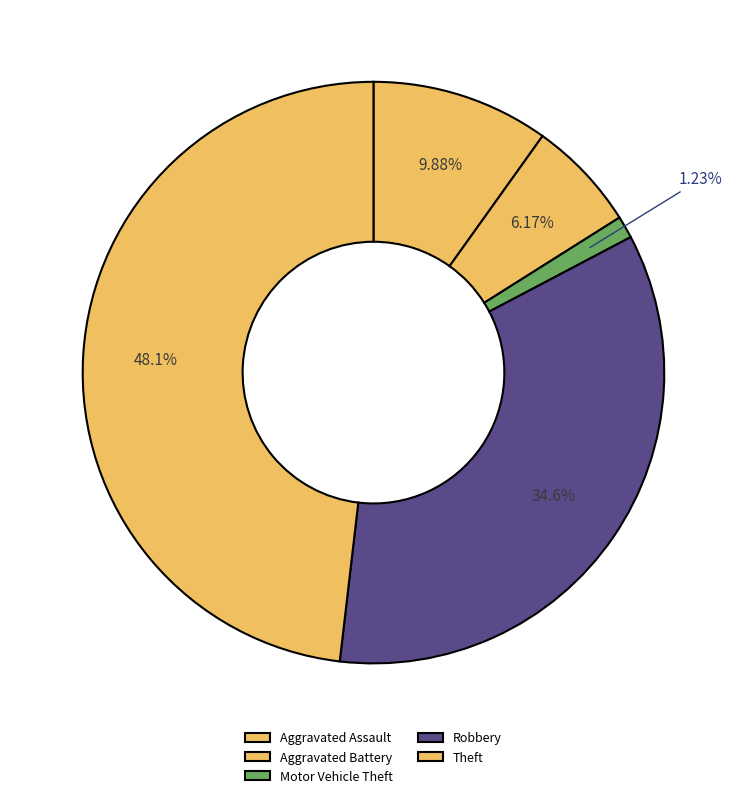

Does Robbery represent more than half of the total?

No